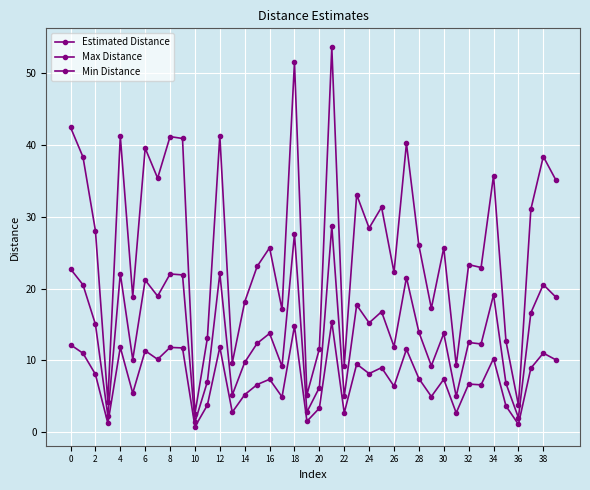

Rank the series by their average value, from lowest to highest.

Min Distance, Estimated Distance, Max Distance